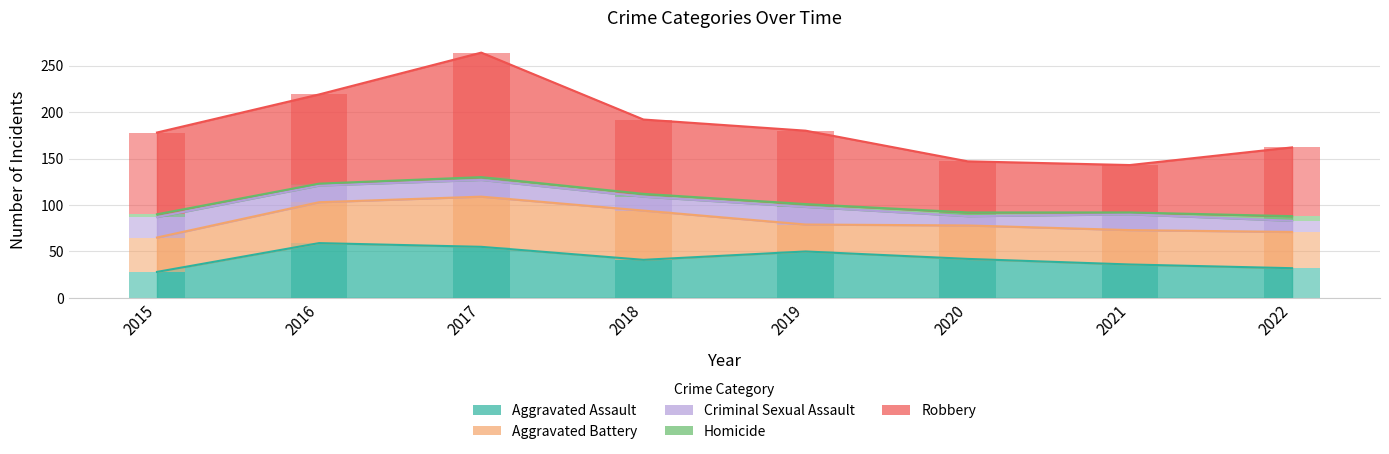

Reading left to right, transcribe all the data shown in this chart.

Aggravated Assault: 2015=28	2016=59	2017=55	2018=41	2019=50	2020=42	2021=36	2022=32
Aggravated Battery: 2015=37	2016=44	2017=54	2018=53	2019=29	2020=36	2021=37	2022=39
Criminal Sexual Assault: 2015=22	2016=18	2017=18	2018=15	2019=19	2020=10	2021=17	2022=12
Homicide: 2015=3	2016=2	2017=3	2018=3	2019=3	2020=4	2021=2	2022=5
Robbery: 2015=88	2016=96	2017=134	2018=80	2019=79	2020=55	2021=51	2022=74